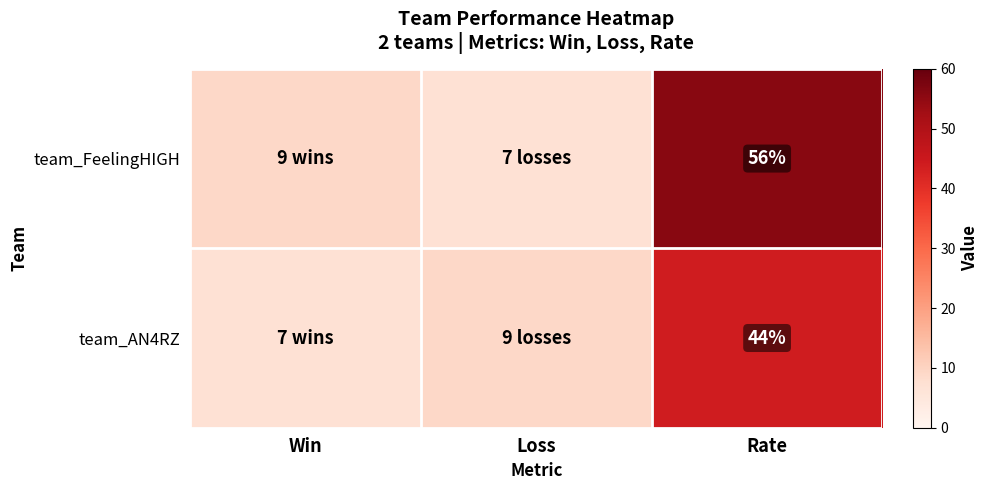

At how many categories does at least one series exceed 40?

1